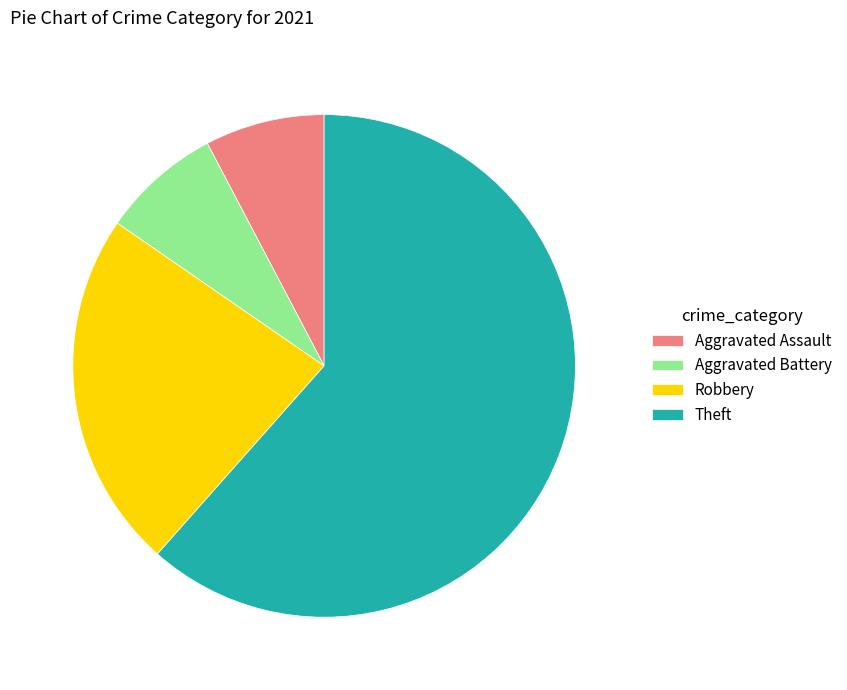

Which category has the biggest portion of the pie?

Theft